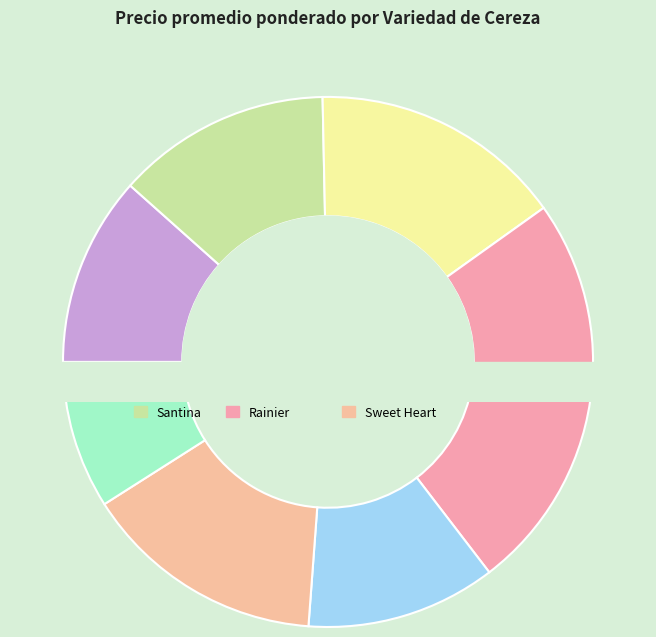

To the nearest percent, what percentage of the pie is Early Burlat?

12%